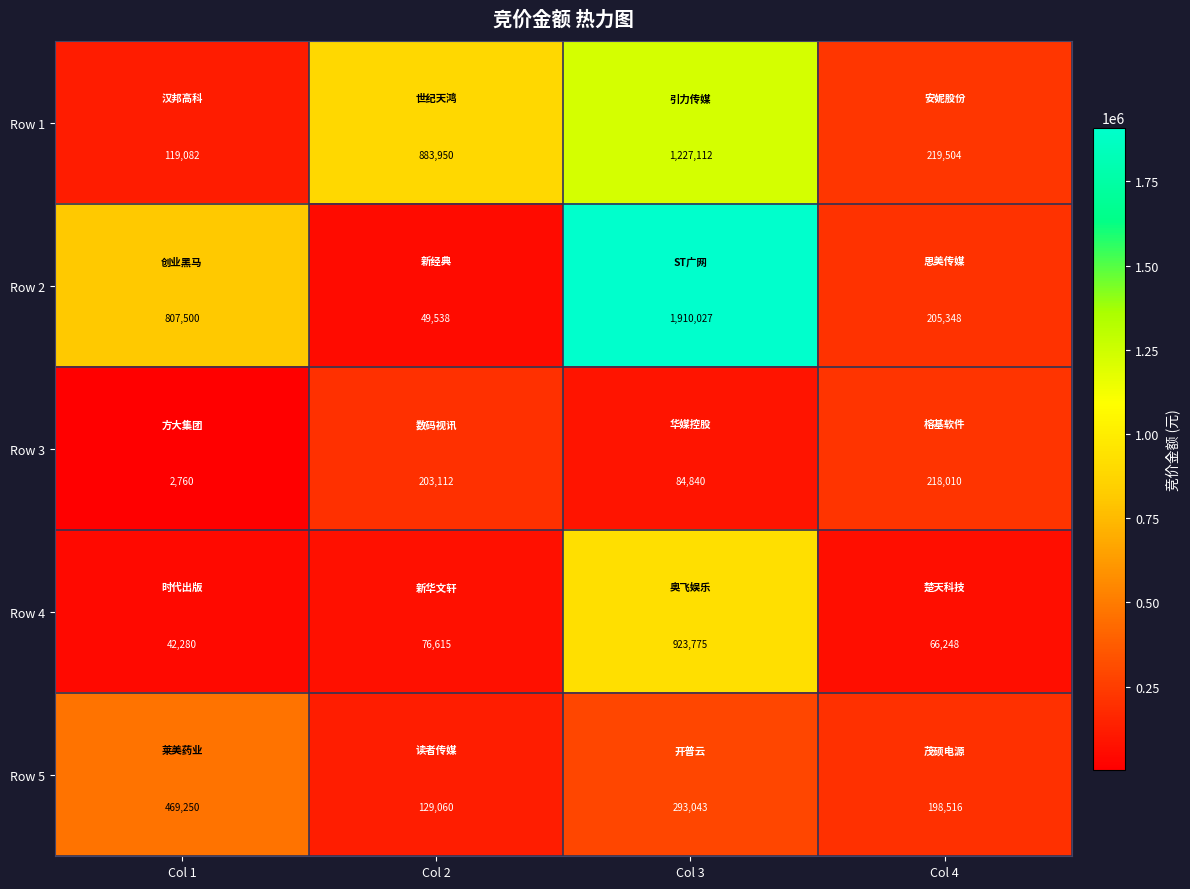

At which category is the sum across all series the highest?

Col 3